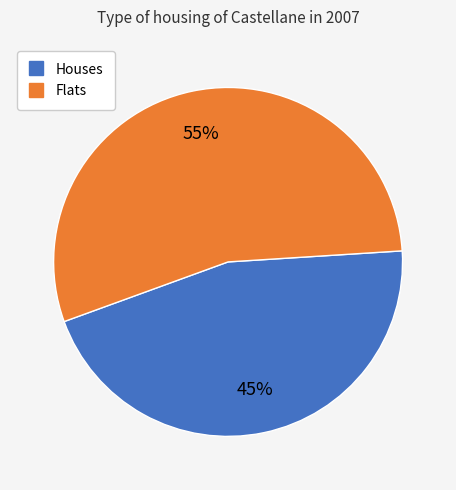

Count the number of slices in the pie.

2